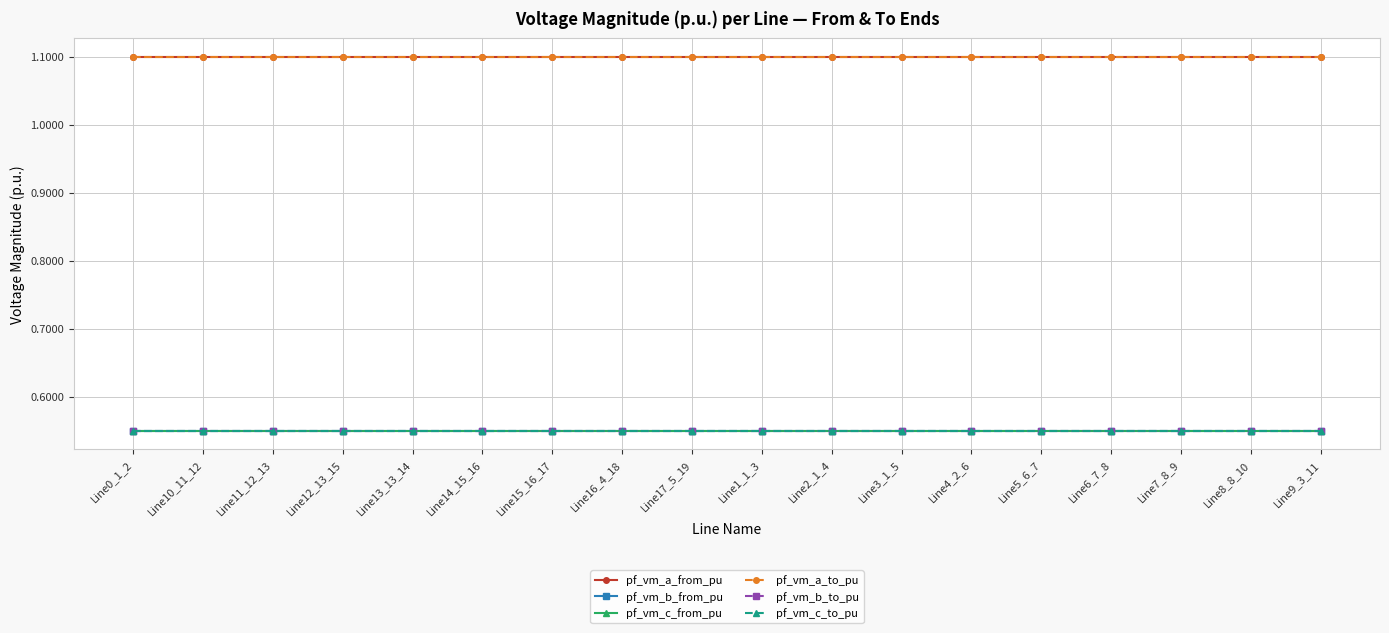

At which category does the chart reach its peak across all series?

Line0_1_2